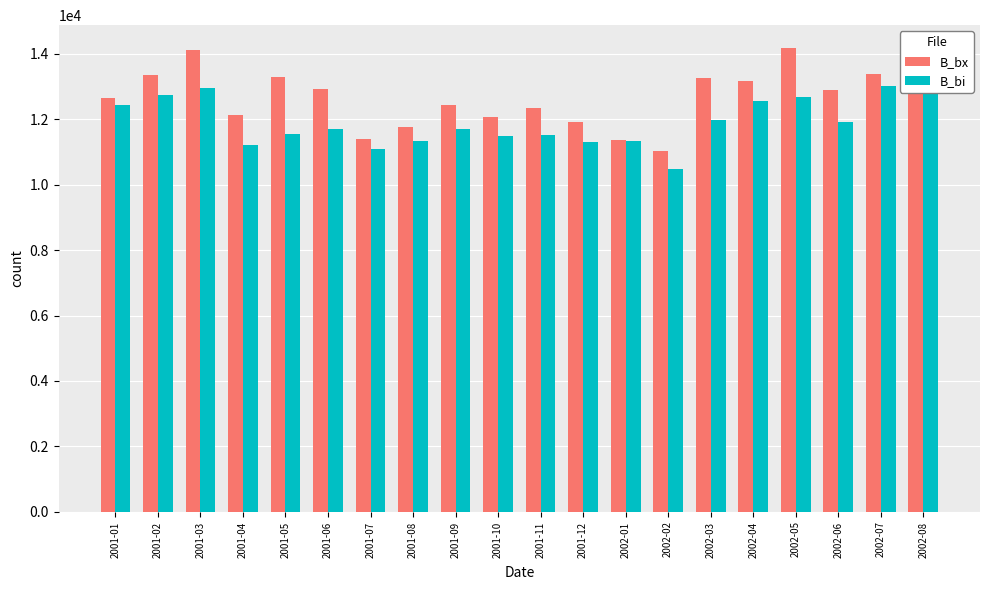

What is the minimum value shown in the chart?

10471.2